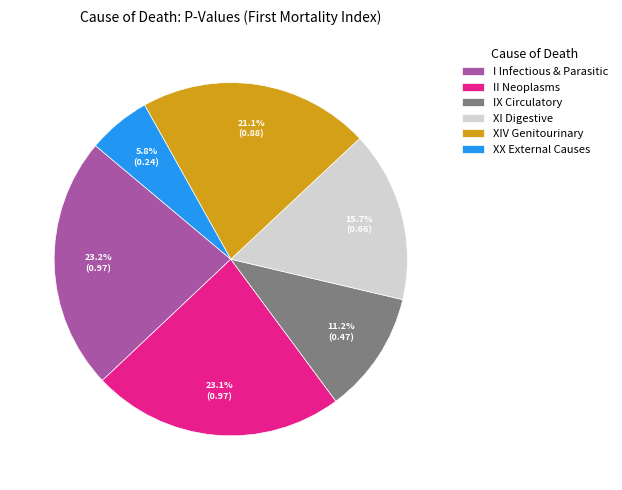

How many slices are in this pie chart?

6